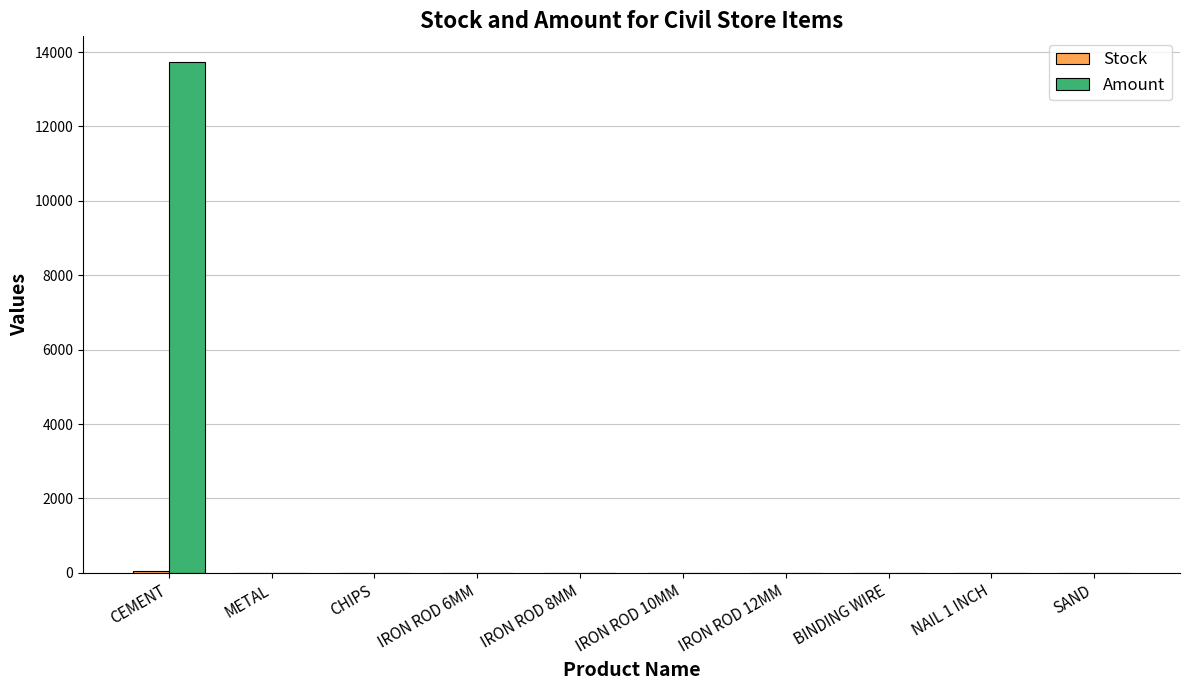

At which category is the sum across all series the highest?

CEMENT